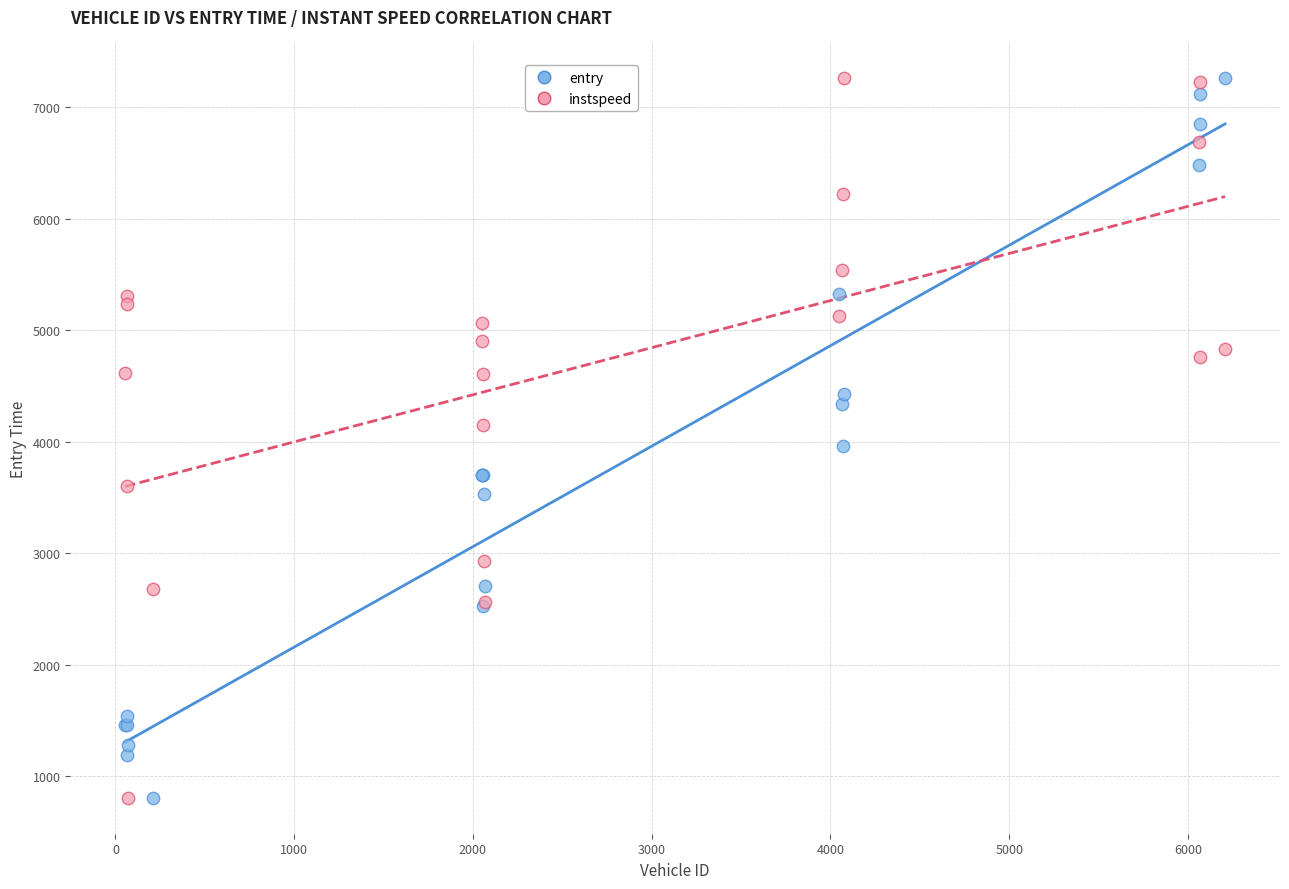

What is the X range (max minus min) for the scatter plot?

6152.0